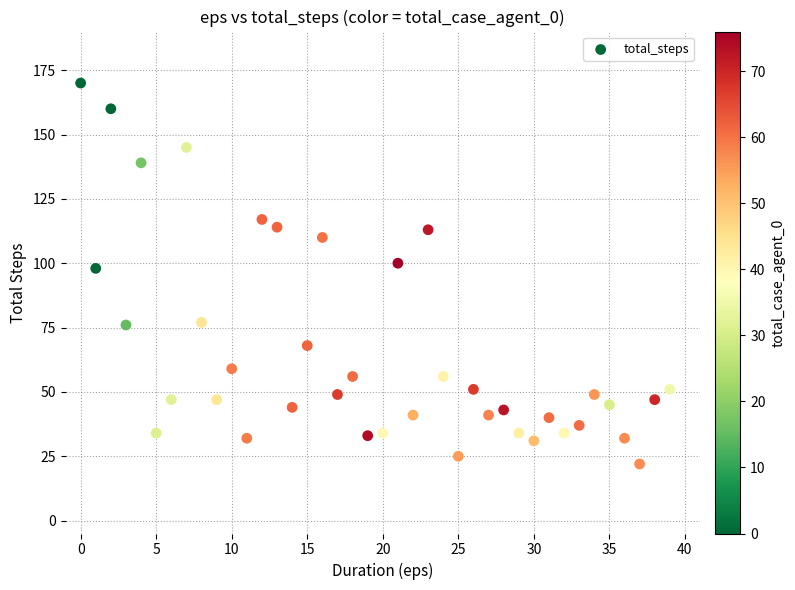

What Y value in the scatter plot is closest to 96?

98